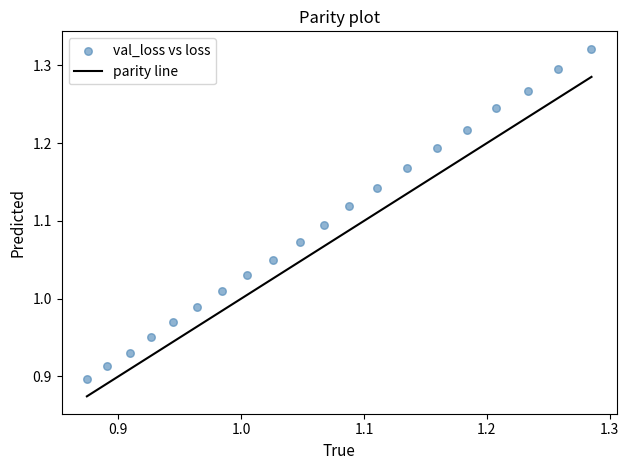

What is the range of X values (max minus min)?

0.4